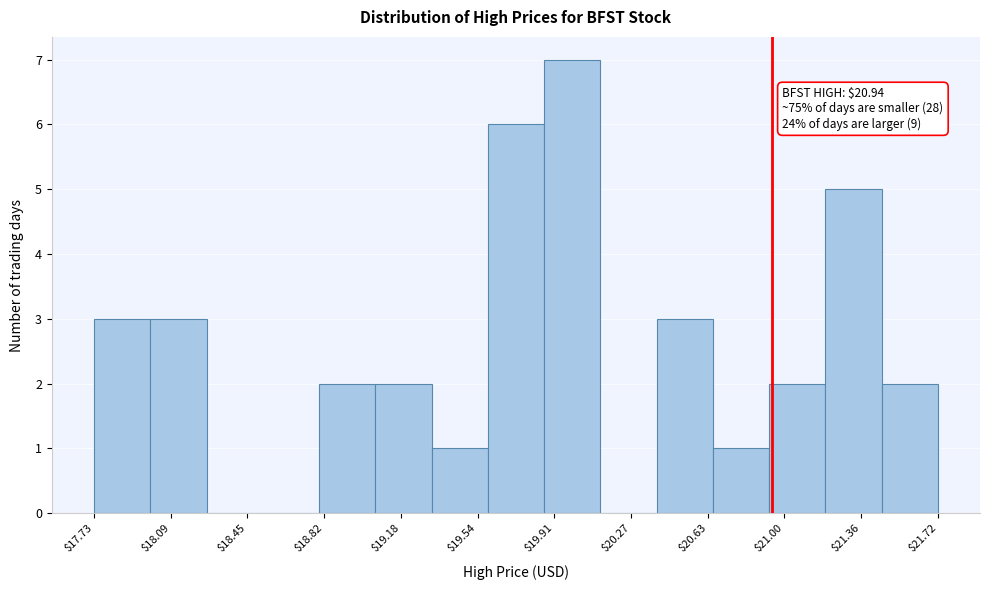

Over which range of the x-axis is the bar tallest?

19.85 to 20.15